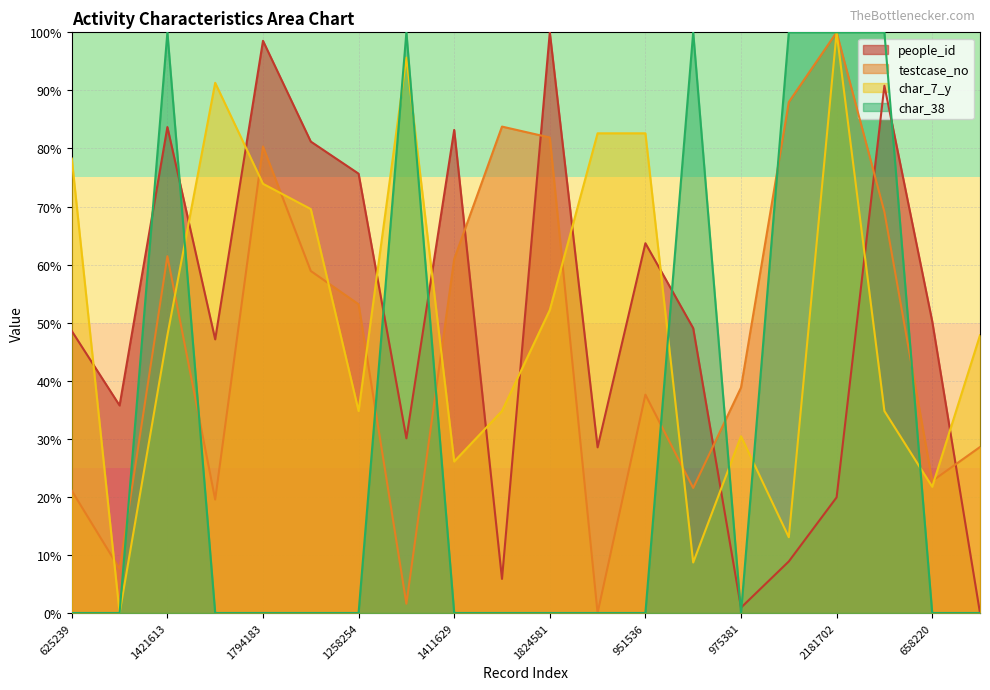

What is the highest value of the people_id series?

100.0